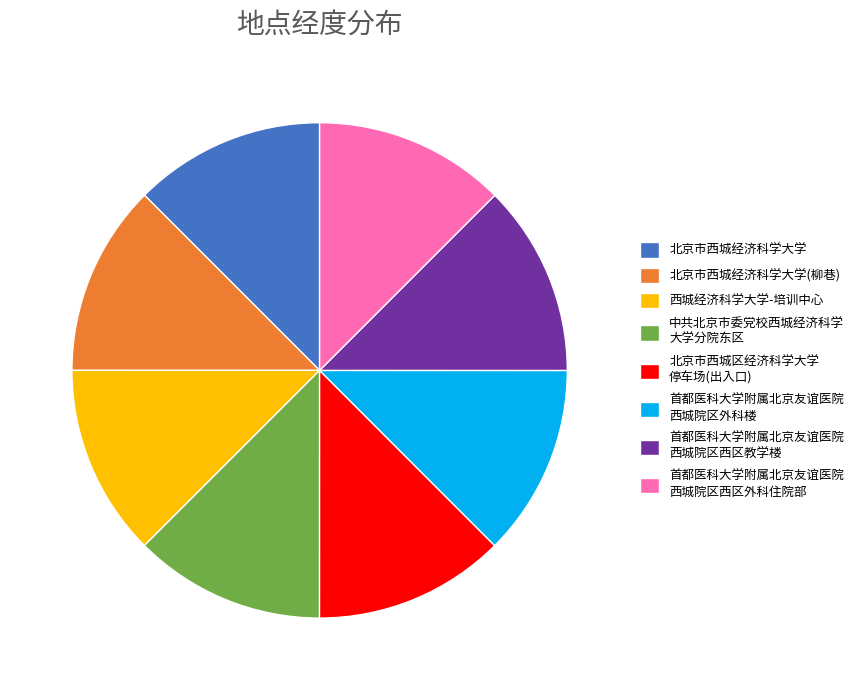

How many segments does this pie chart have?

8